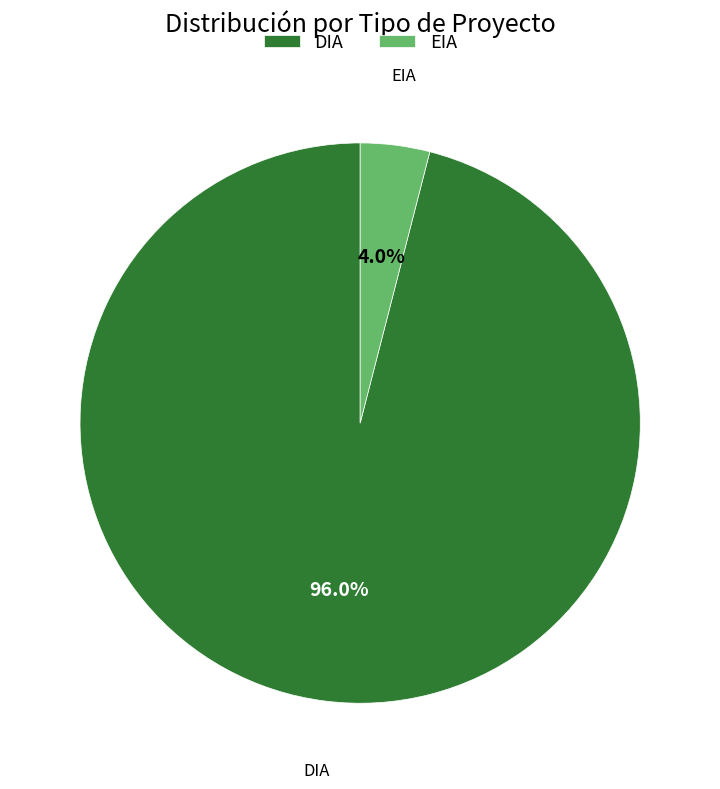

Does EIA account for over 50% of the chart?

No